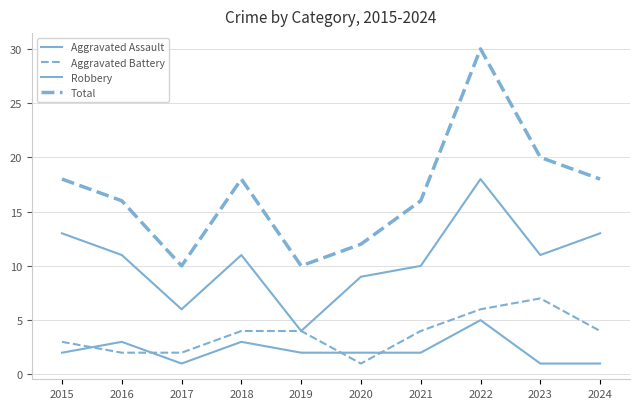

Does the chart display data point markers on the line(s)?

No